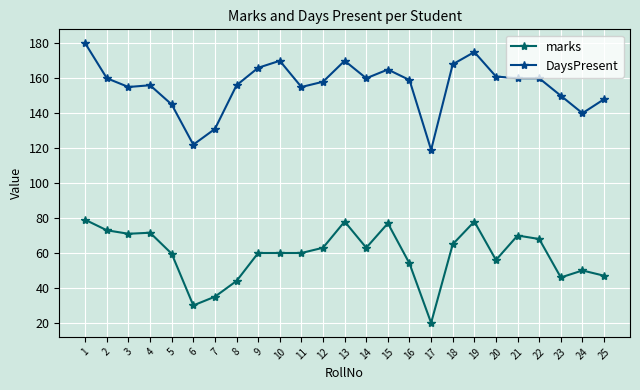

True or false: DaysPresent and marks cross at least once.

False